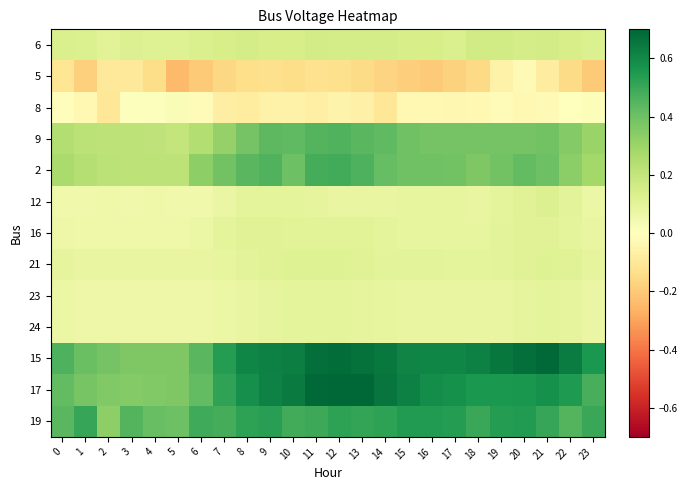

Rank the series by their maximum value, from lowest to highest.

5, 8, 23, 24, 16, 21, 12, 6, 9, 2, 19, 15, 17